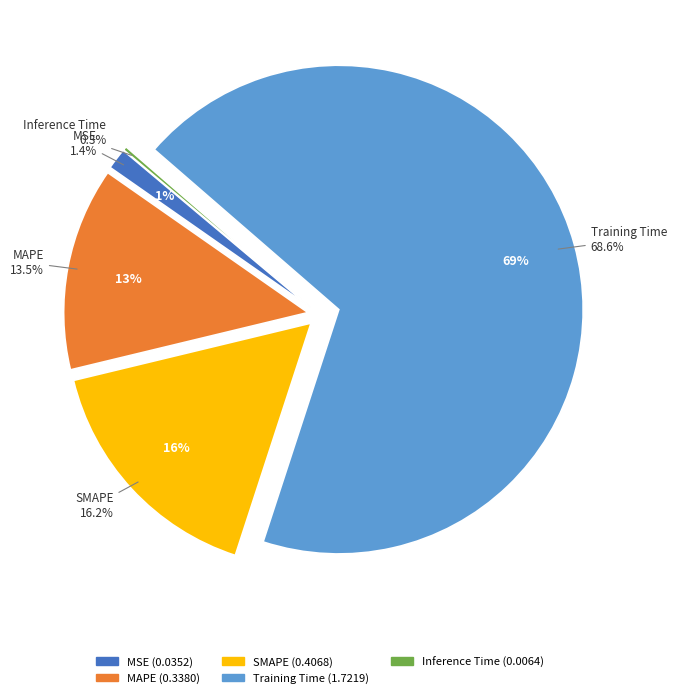

Which category has the smallest portion of the pie?

Inference Time